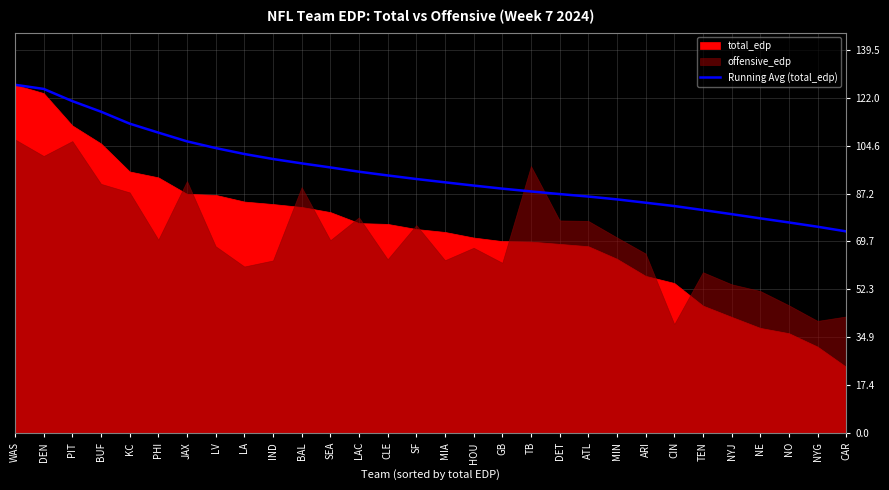

Rank the categories by value from lowest to highest.

CAR, NYG, NO, NE, NYJ, TEN, CIN, ARI, MIN, ATL, DET, TB, GB, HOU, MIA, SF, CLE, LAC, SEA, BAL, IND, LA, LV, JAX, PHI, KC, BUF, PIT, DEN, WAS